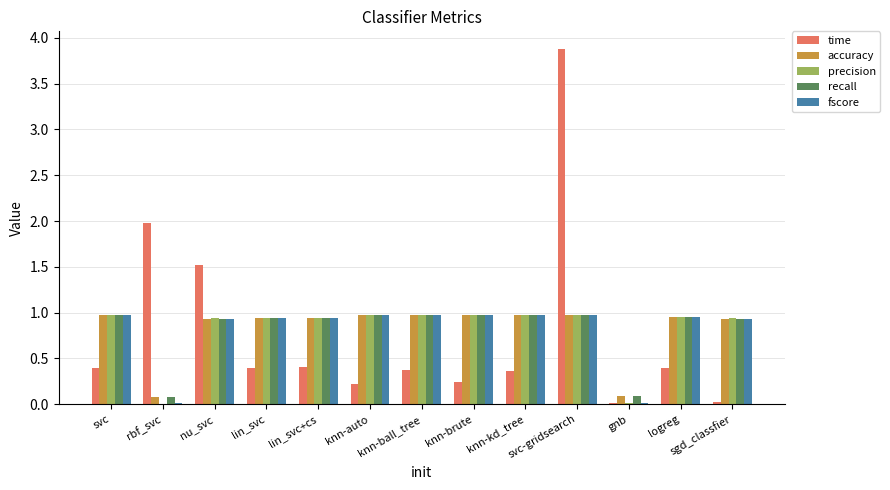

Is it true that time equals 2.0 at rbf_svc?

True